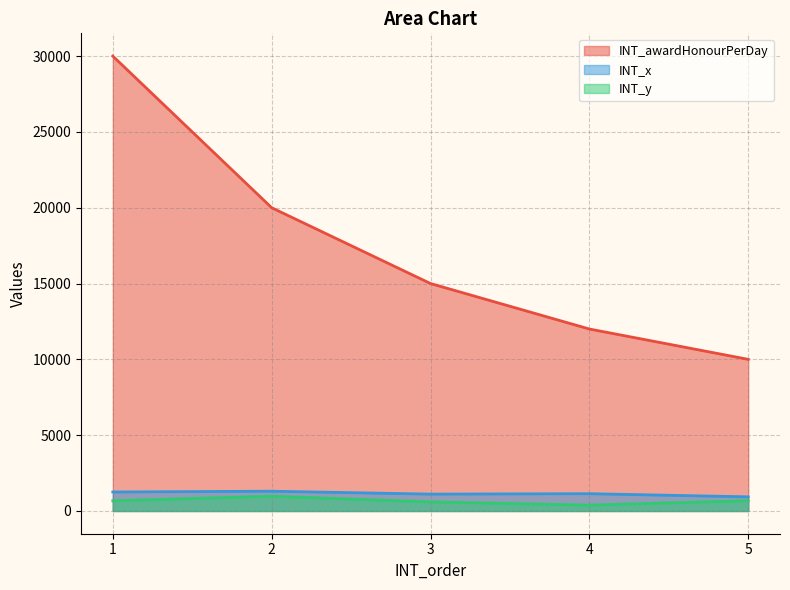

What is the value of the INT_y point at the 5th from the left?

680